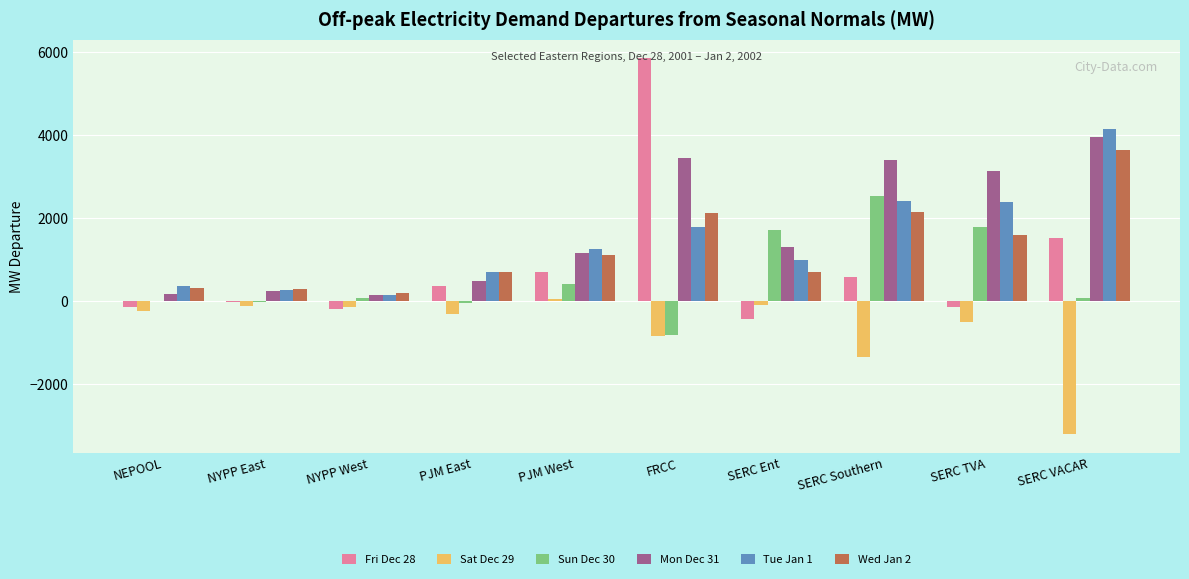

Is the value of Tue Jan 1 at SERC VACAR greater than the value of Sat Dec 29 at SERC VACAR?

Yes